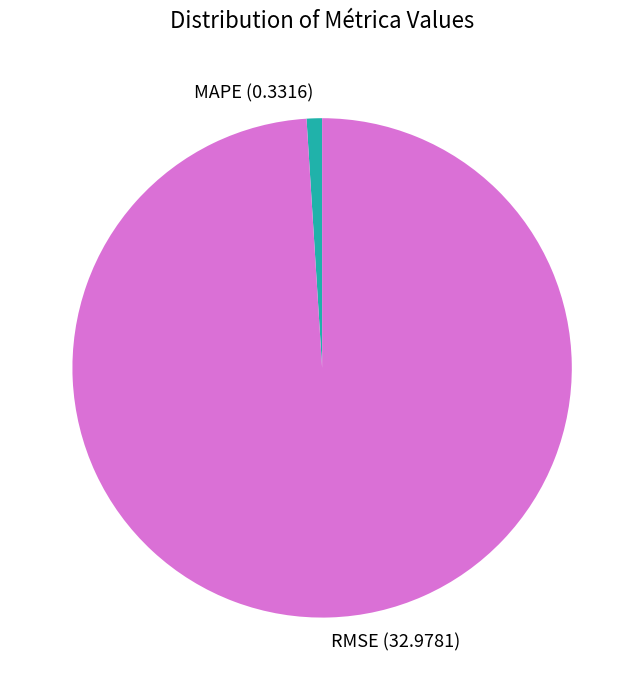

The RMSE slice represents 89% of the pie. True or false?

False